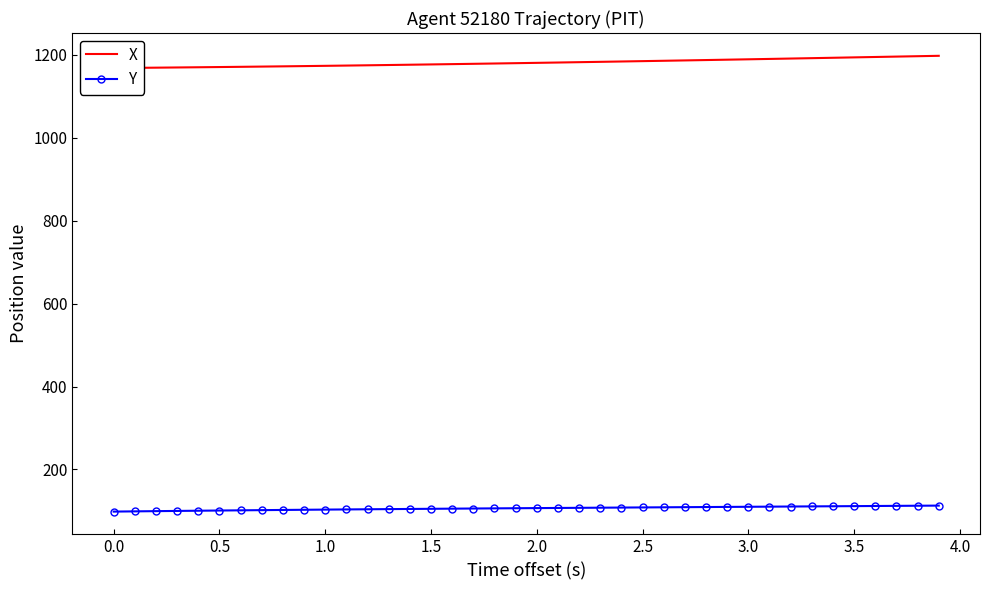

How many series are shown in this chart?

2